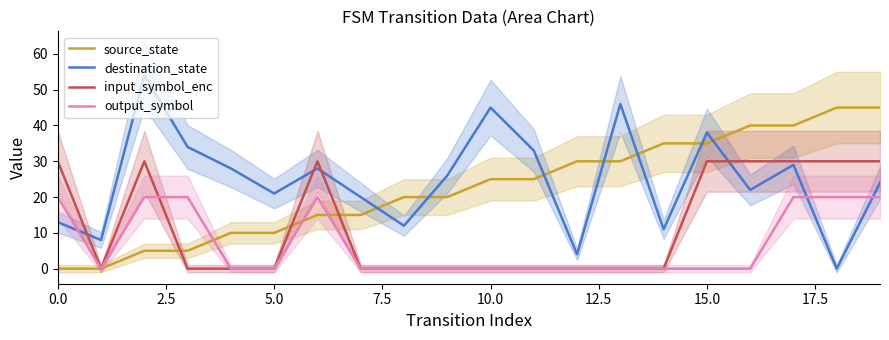

Is the value of destination_state at 17 greater than the value of input_symbol_enc at 13?

Yes